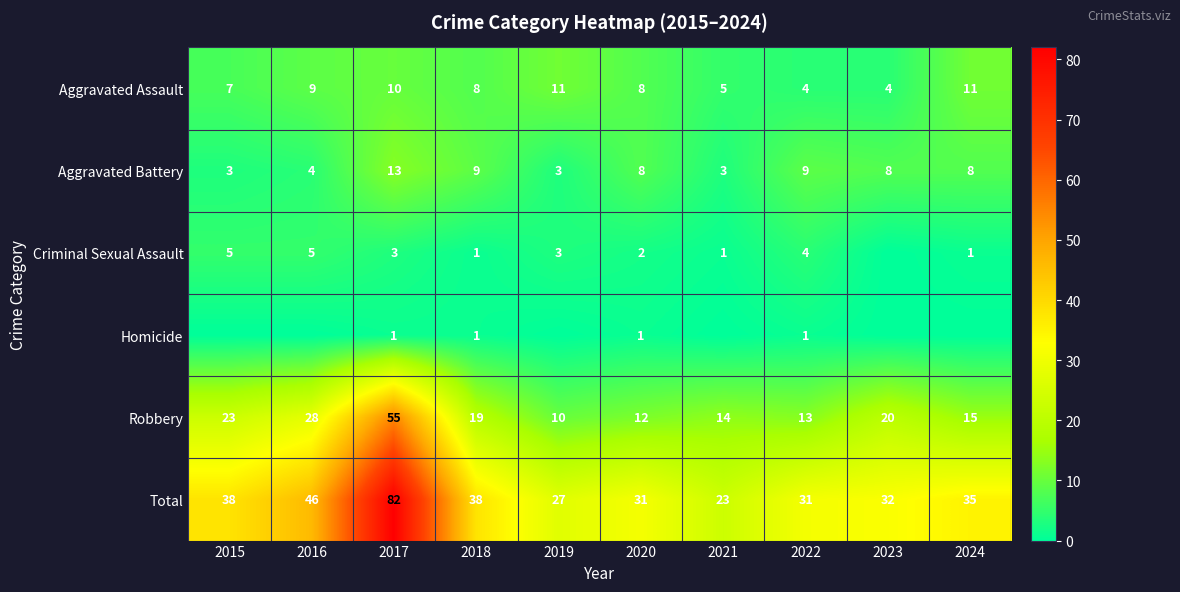

What is the sum of all Total values?

383